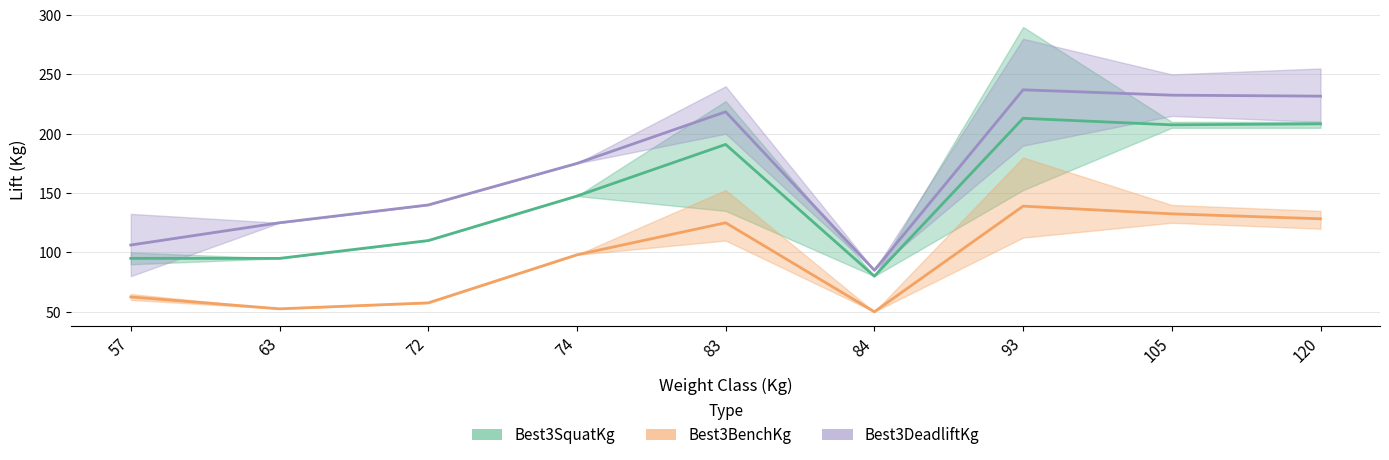

How many lines are shown in the chart?

3